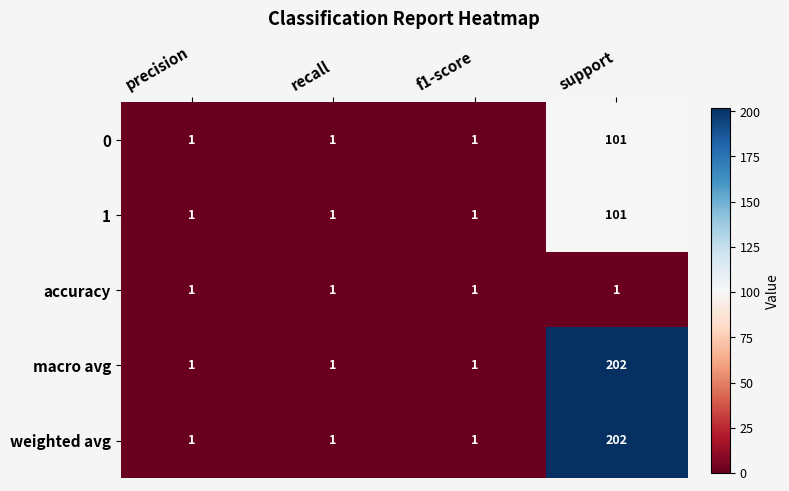

Reading left to right, list all the values displayed in this chart.

0: precision=1	recall=1	f1-score=1	support=101
1: precision=1	recall=1	f1-score=1	support=101
accuracy: precision=1	recall=1	f1-score=1	support=1
macro avg: precision=1	recall=1	f1-score=1	support=202
weighted avg: precision=1	recall=1	f1-score=1	support=202